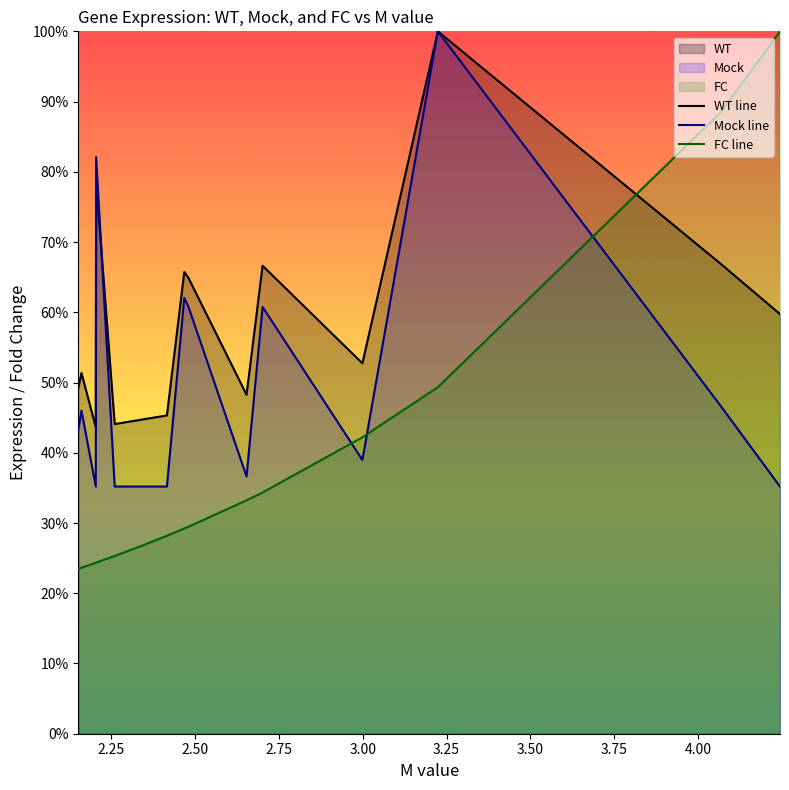

How many lines are shown in the chart?

3